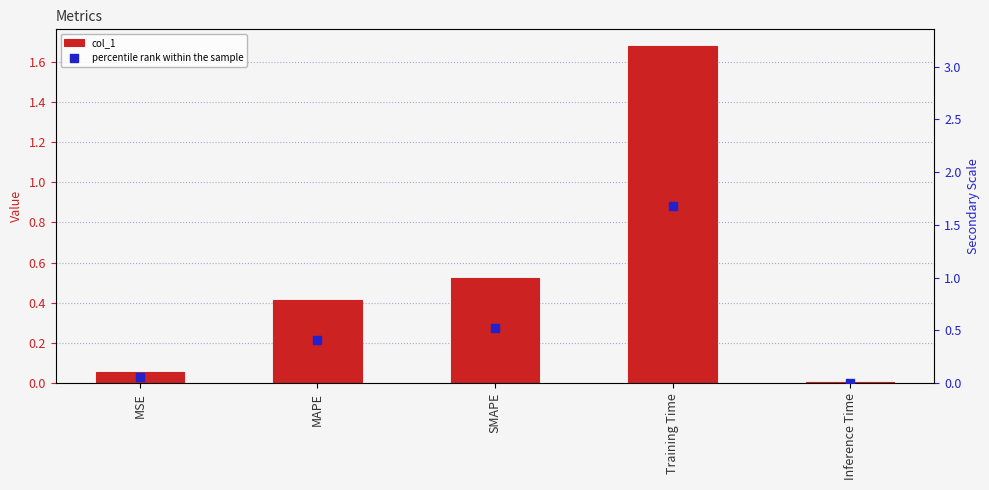

At how many categories does at least one series exceed 0?

5